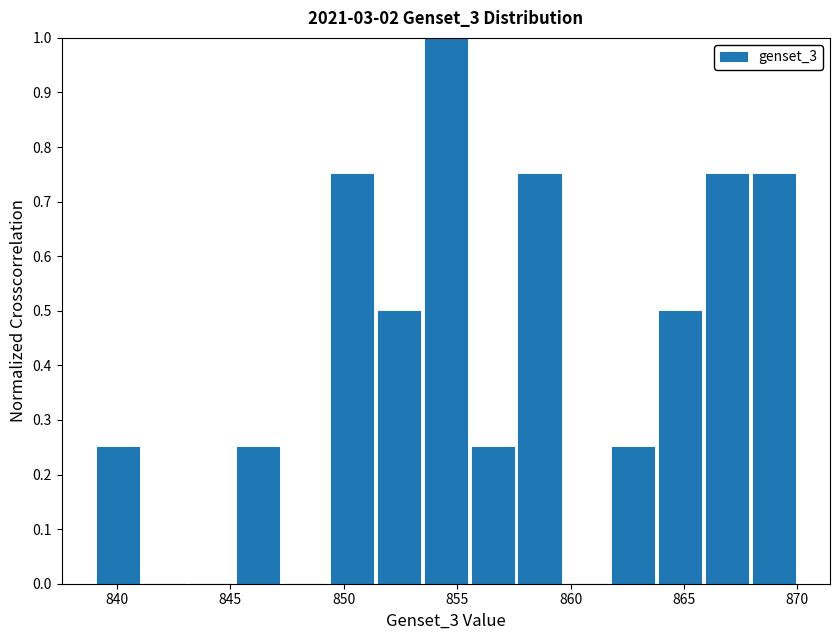

Reading left to right, list every bar in this chart as the range it spans on the x-axis followed by its height. Neither the bar edges nor the heights are printed on the chart, so give them approximately, as read against the axes.

839.0 to 841.0: 0.25
841.0 to 843.0: 0
843.0 to 845.0: 0
845.0 to 847.5: 0.25
847.5 to 849.5: 0
849.5 to 851.5: 0.75
851.5 to 853.5: 0.50
853.5 to 855.5: 1.00
855.5 to 857.5: 0.25
857.5 to 859.5: 0.75
859.5 to 861.5: 0
861.5 to 864.0: 0.25
864.0 to 866.0: 0.50
866.0 to 868.0: 0.75
868.0 to 870.0: 0.75